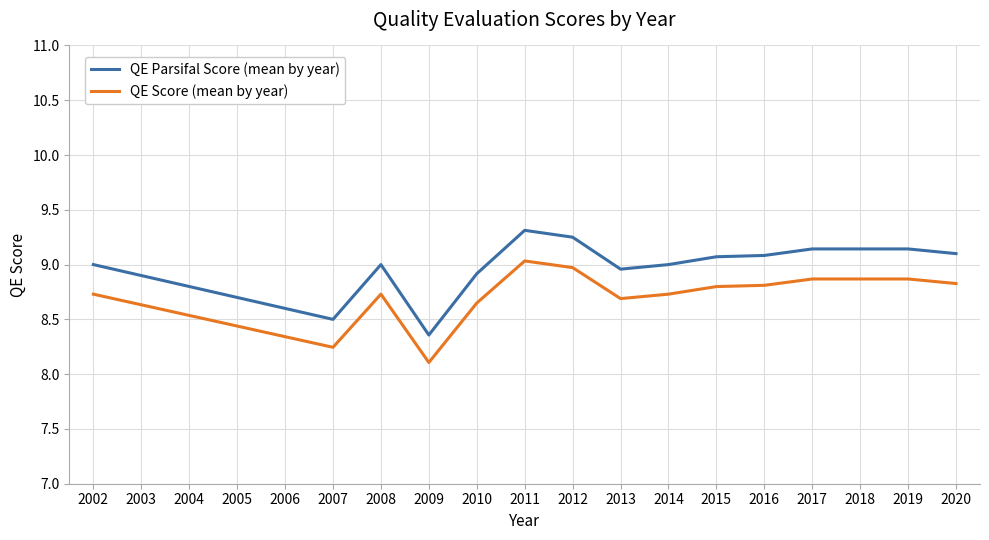

At which category does the chart reach its minimum across all series?

2009